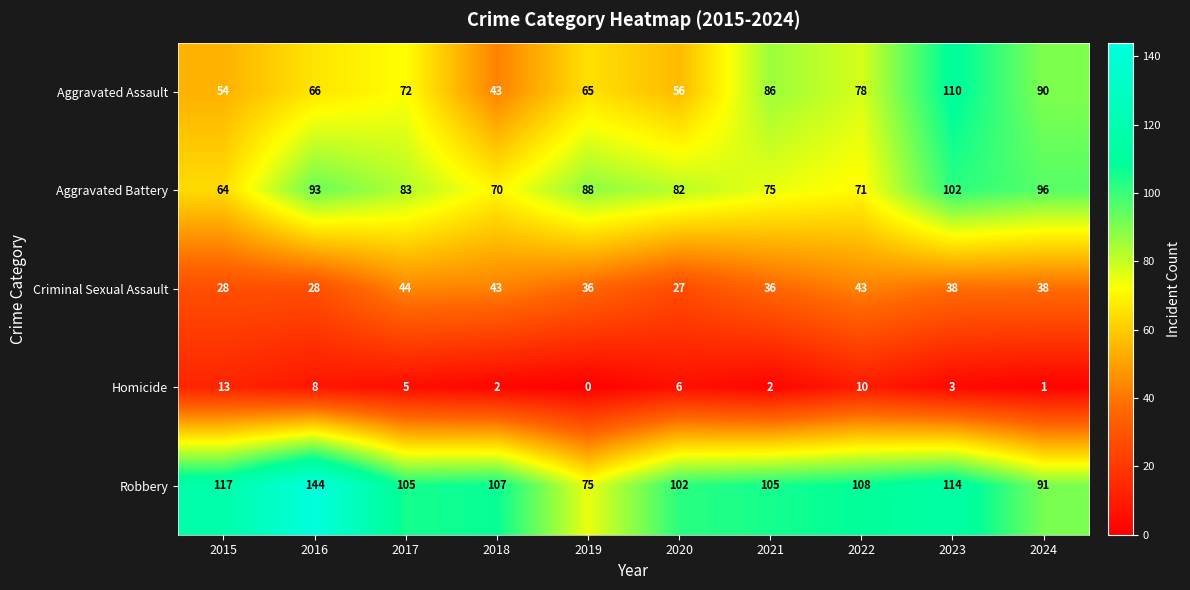

Which category has the lowest value in the Aggravated Assault series?

2018